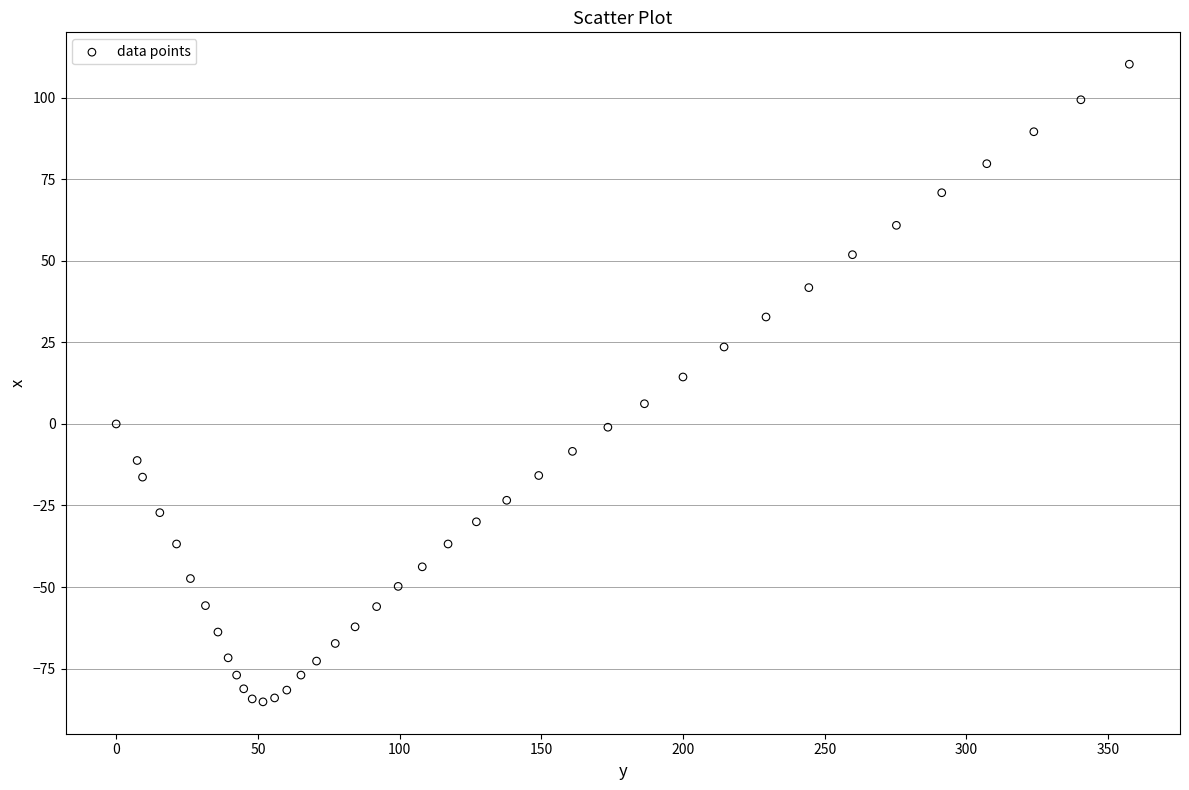

What Y value in the scatter plot is closest to 12?

14.4